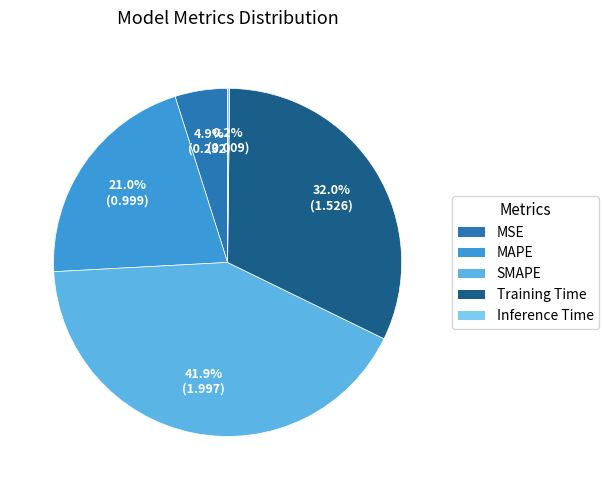

Which category has the biggest portion of the pie?

SMAPE